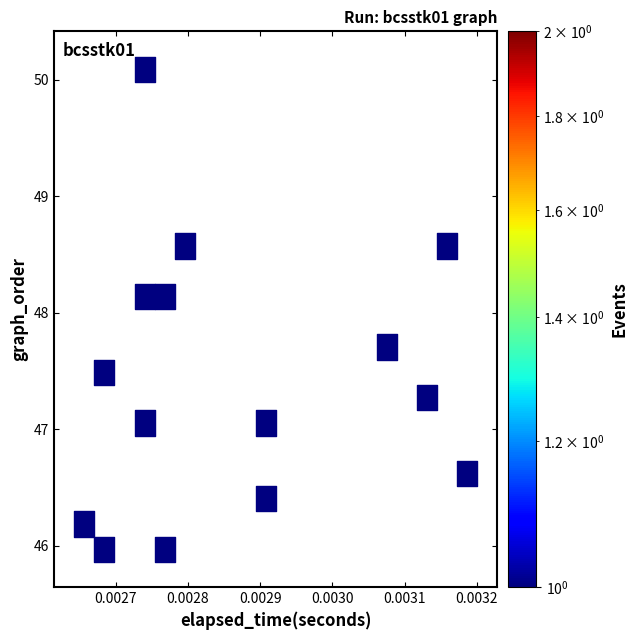

What is the range of Y values (max minus min)?

4.3